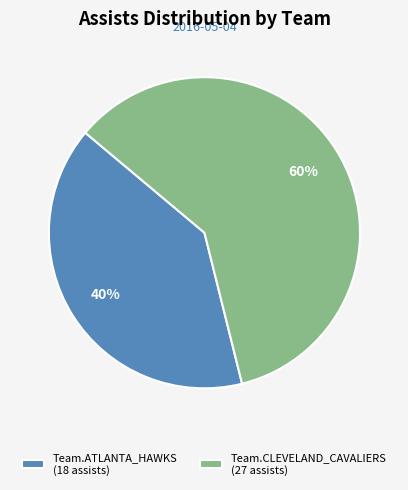

Is it true that Team.CLEVELAND_CAVALIERS is 68% of the pie?

False